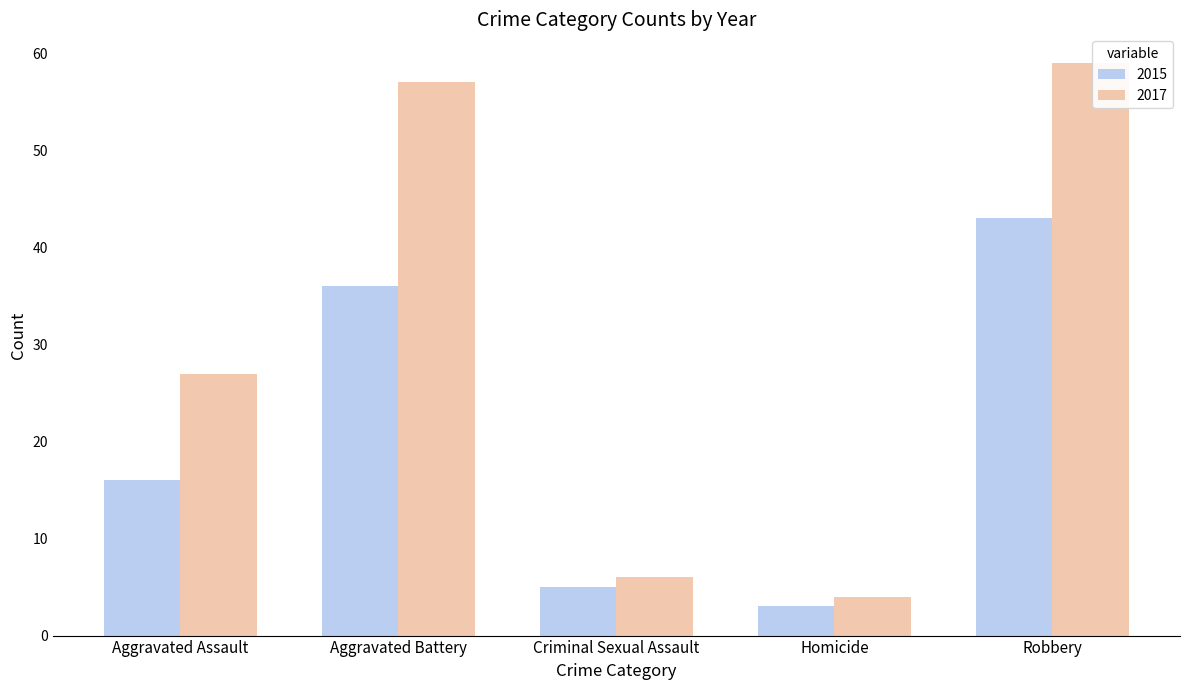

What is the label of the 5th bar from the left?

Robbery